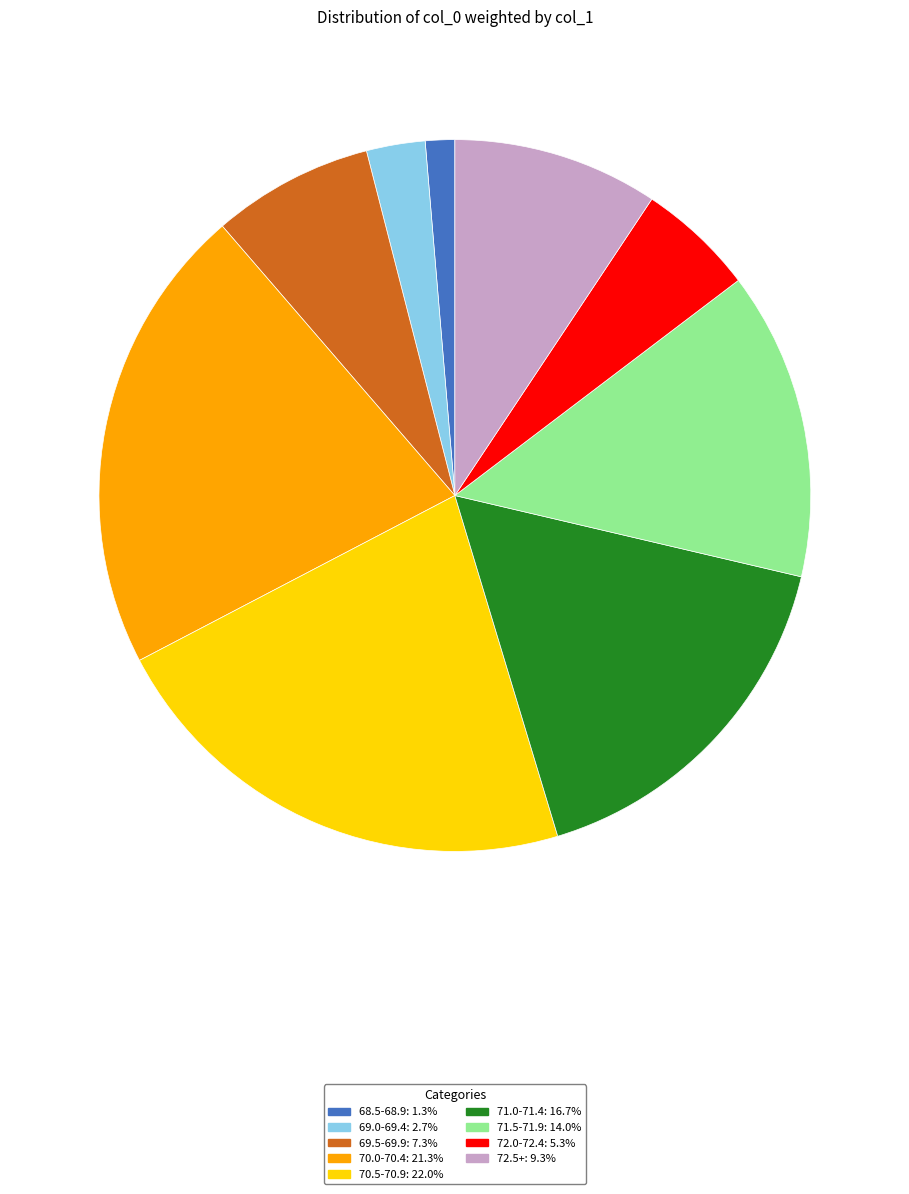

Which category has the biggest portion of the pie?

70.5-70.9